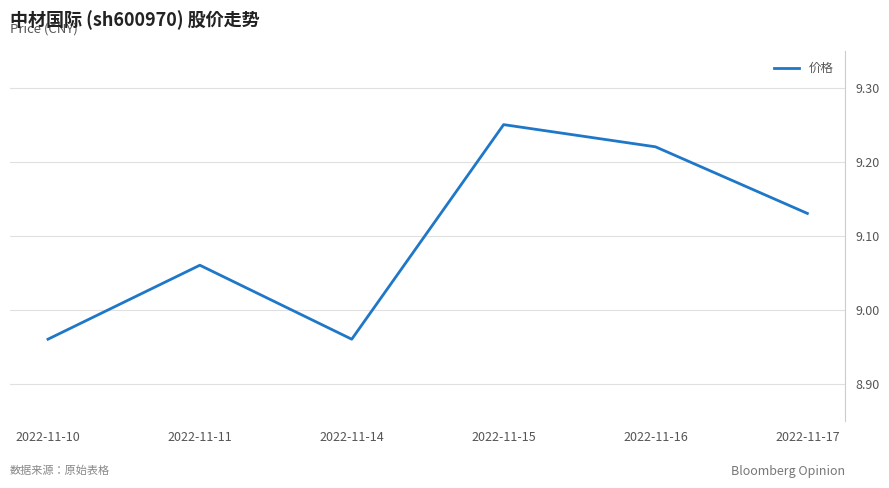

True or false: the data has more than 2 interior local peaks.

False